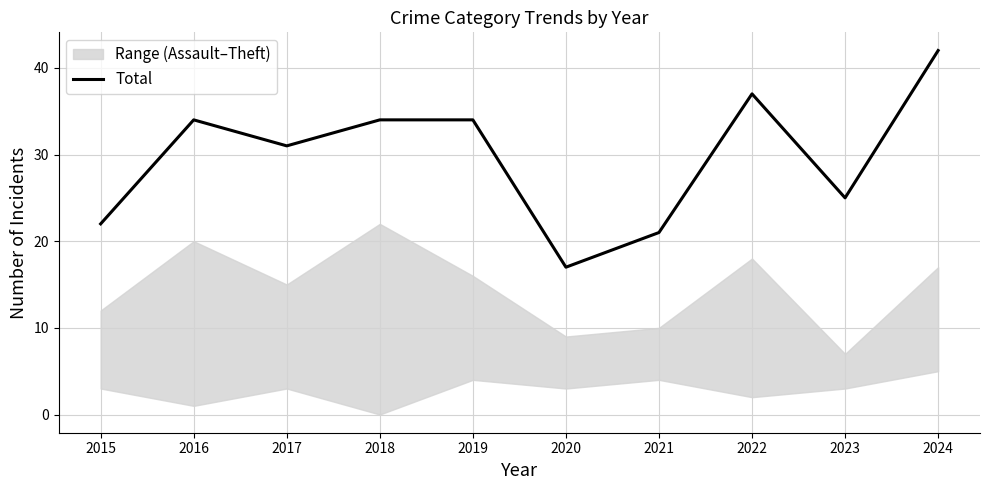

List the labels in order of value, smallest first.

2020, 2021, 2015, 2023, 2017, 2016, 2018, 2019, 2022, 2024